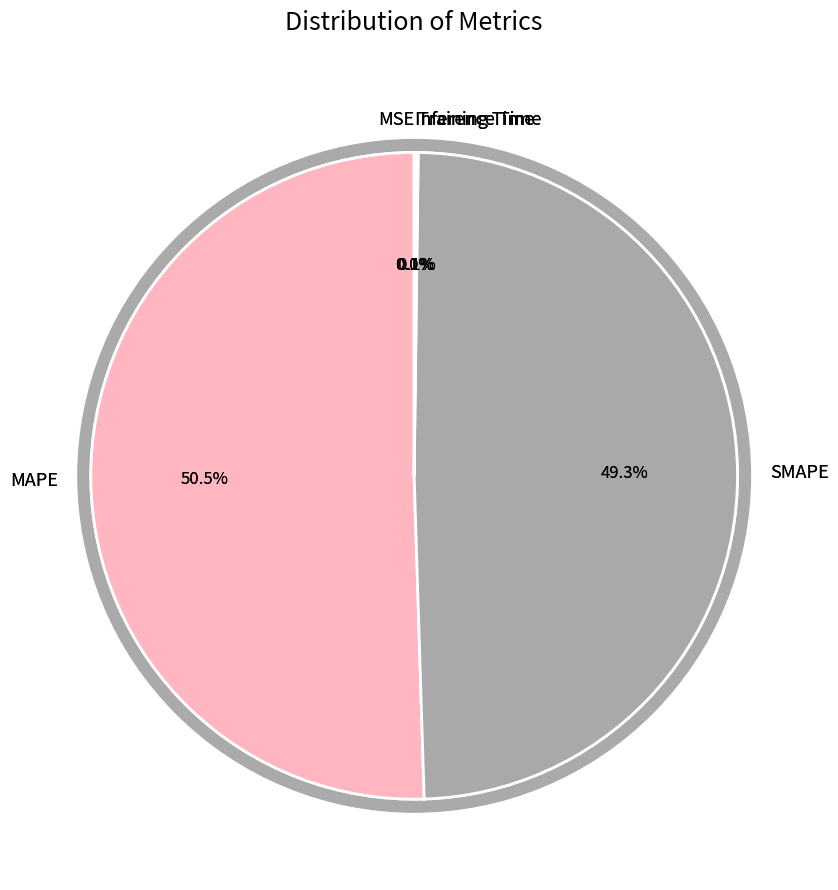

Which slice is the smallest?

MSE